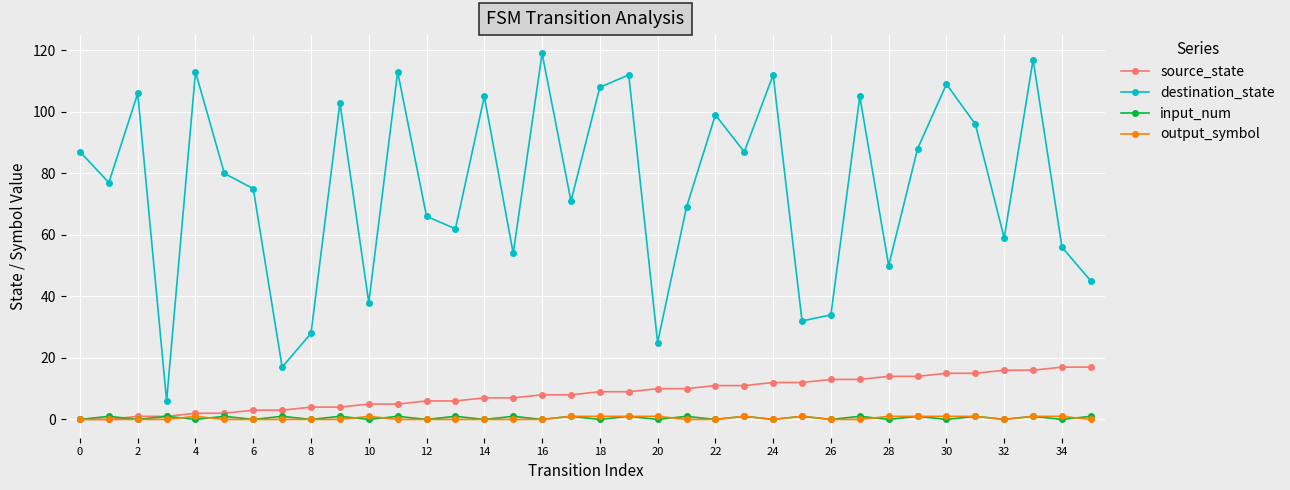

Which series has the largest total across all categories?

destination_state